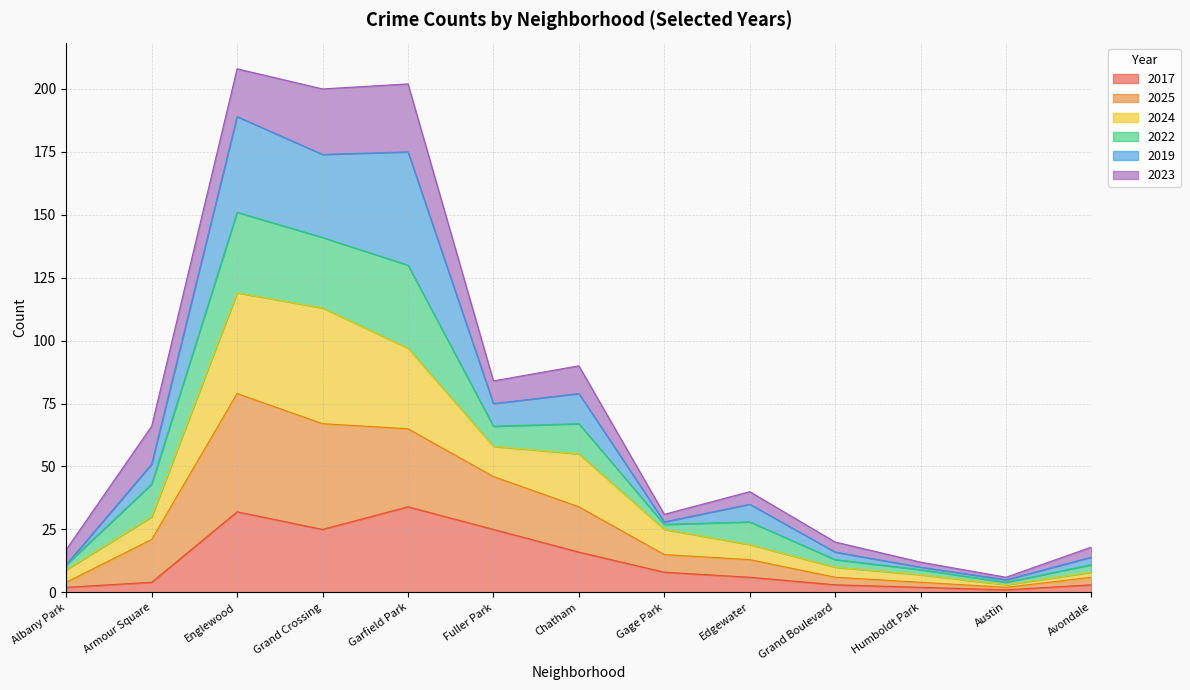

How many data points in 2017 are less than 6?

6